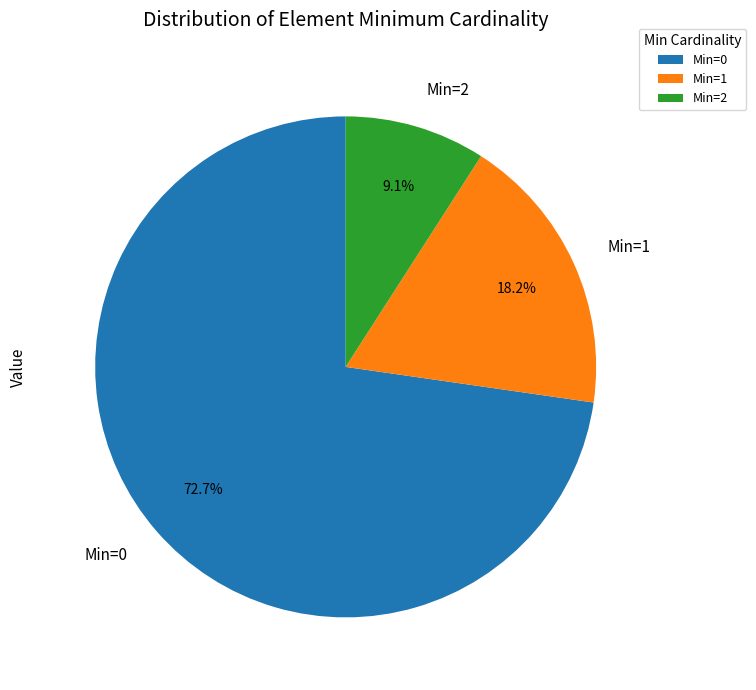

Does Min=2 represent more than half of the total?

No